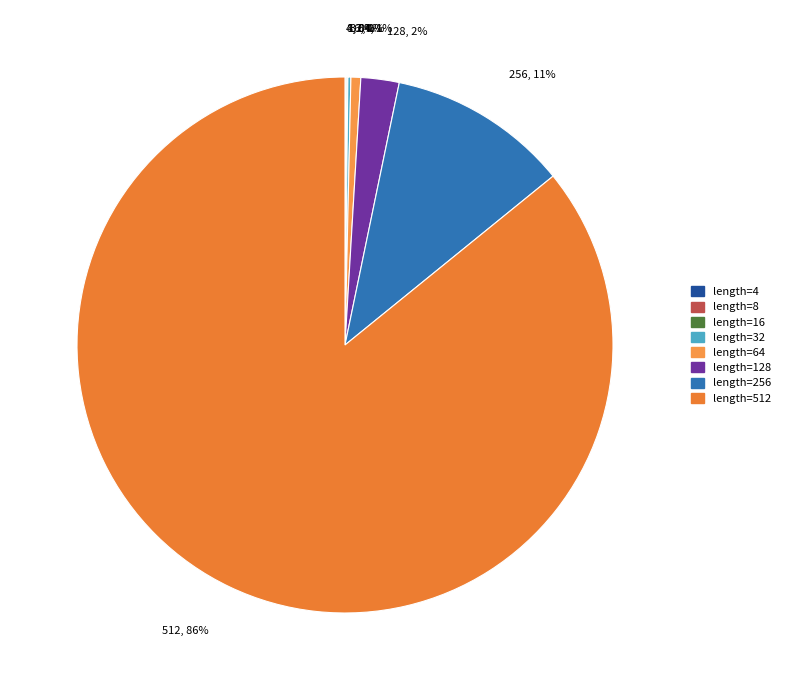

Is there any slice that represents more than half of the pie?

Yes